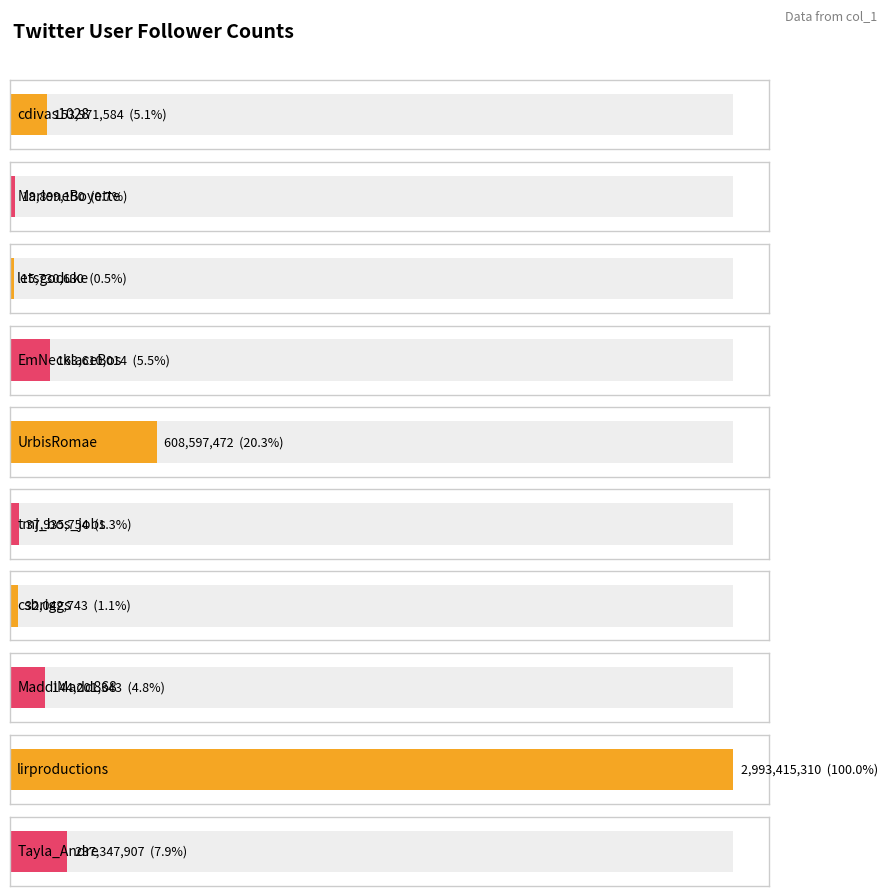

What is the change in value from EmNecklaceBos to MaddiMadd868?

-19408671